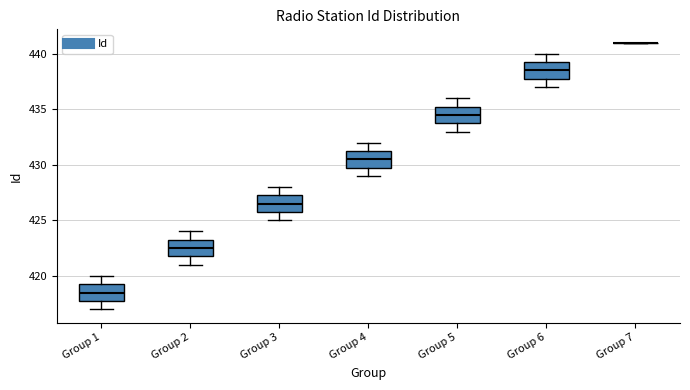

Reading left to right, transcribe this box plot: for each box, give where its median line is, the range the box spans, and where its two whiskers end, as read against the y-axis. The values are not printed on the chart, so give them approximately, as read against the axis.

Group 1: median 418.5, box 418.0 to 419.5, whiskers 417.0 to 420.0
Group 2: median 422.5, box 422.0 to 423.5, whiskers 421.0 to 424.0
Group 3: median 426.5, box 426.0 to 427.5, whiskers 425.0 to 428.0
Group 4: median 430.5, box 430.0 to 431.5, whiskers 429.0 to 432.0
Group 5: median 434.5, box 434.0 to 435.5, whiskers 433.0 to 436.0
Group 6: median 438.5, box 438.0 to 439.5, whiskers 437.0 to 440.0
Group 7: box collapsed to a line at 441.0, whiskers 441.0 to 441.0